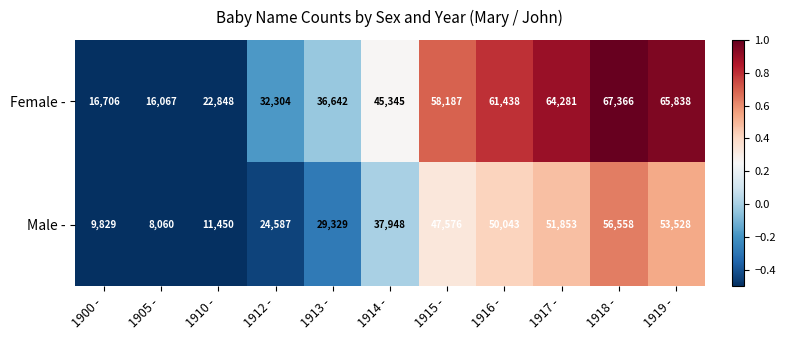

Which series has the largest range (max minus min)?

Female -